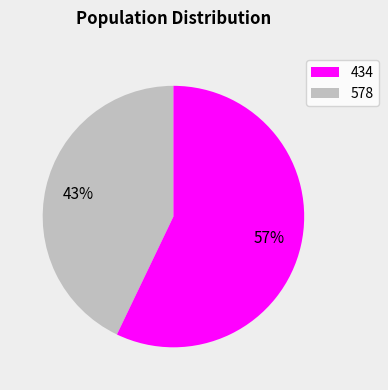

To the nearest percent, what is the difference between the largest and smallest slice percentages?

14%